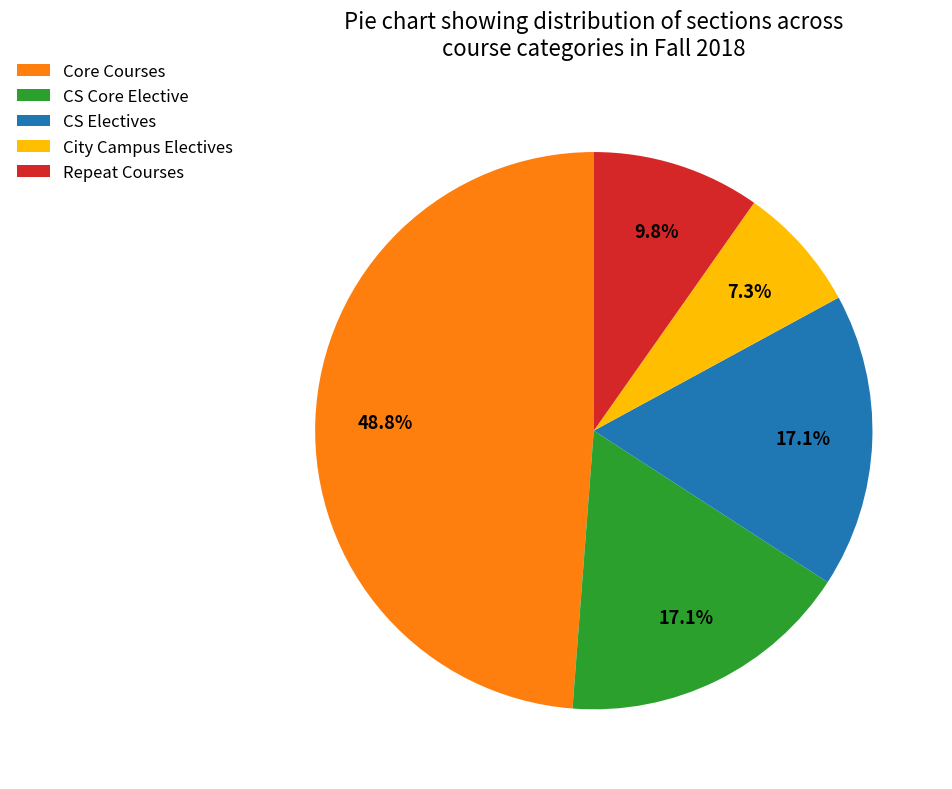

What is the ratio of the value at Repeat Courses to the value at CS Core Elective?

0.6